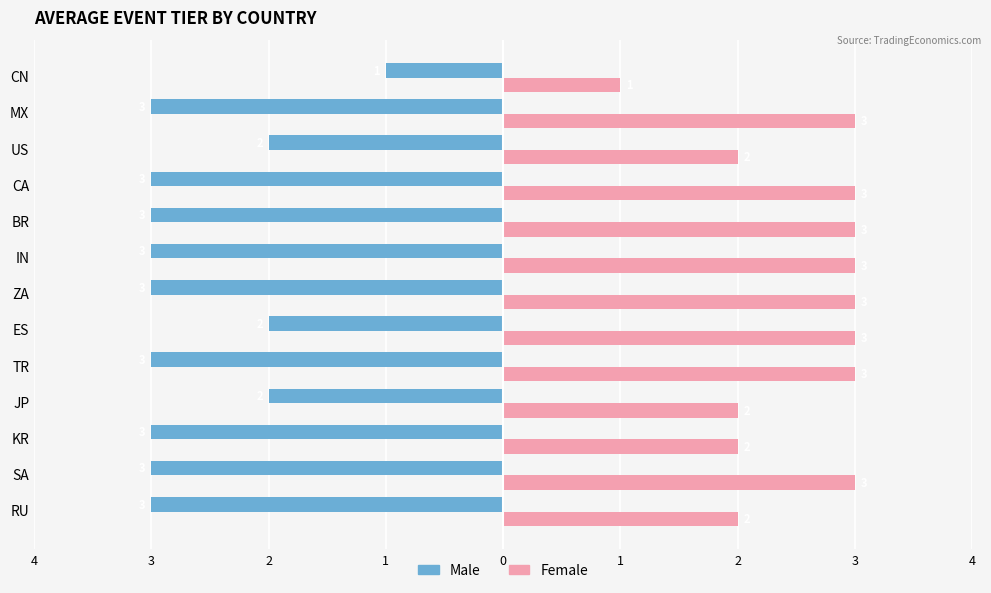

What are all the series names shown in the legend?

Male, Female